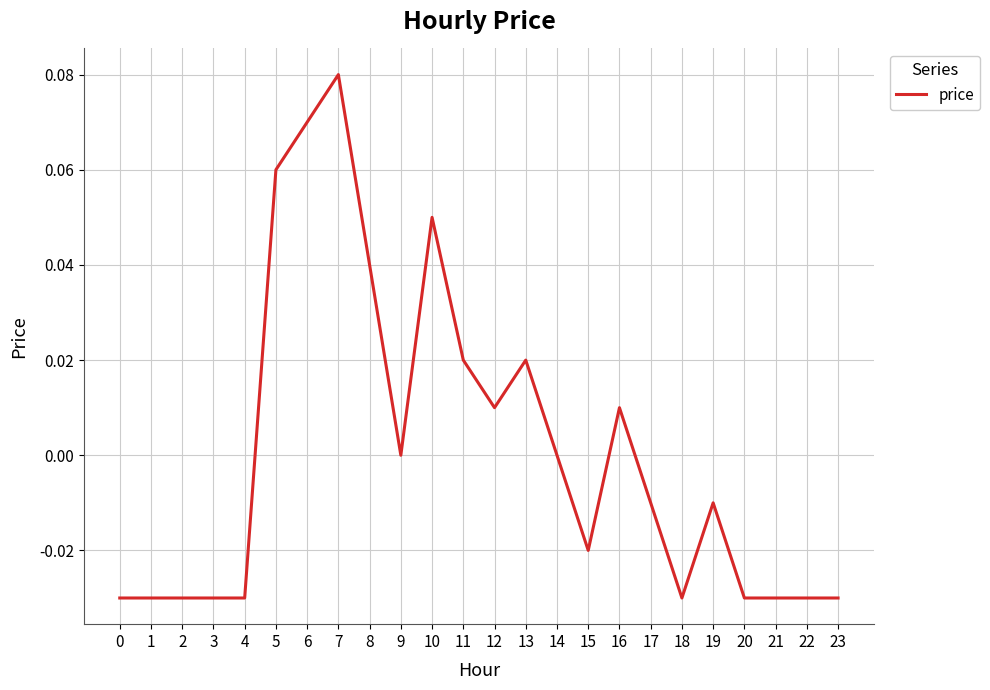

Which label corresponds to the largest value in the chart?

7